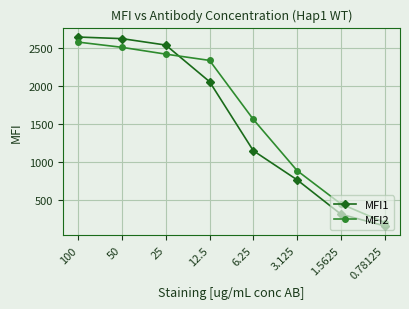

What is the average value of the MFI2 series?

1619